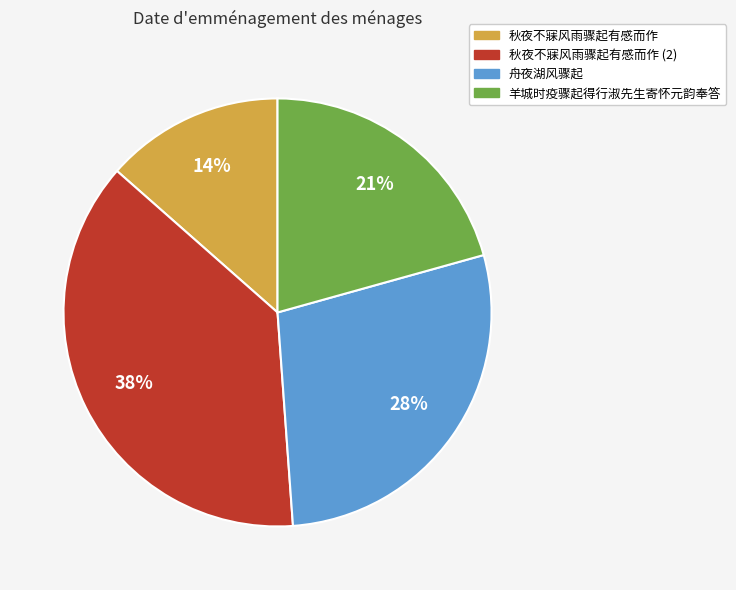

To the nearest percent, what is the average slice percentage?

25%